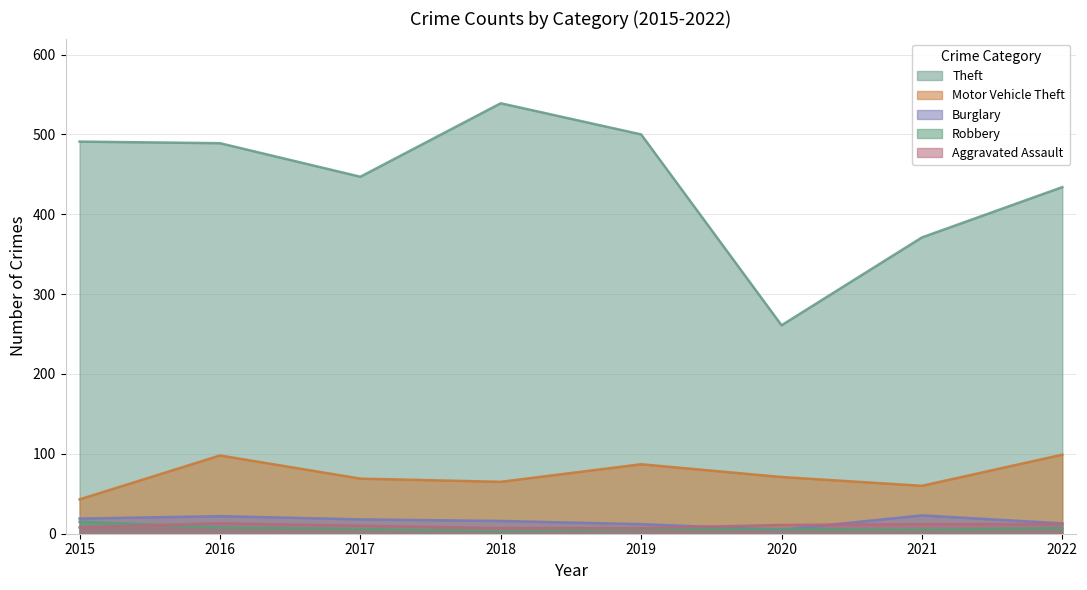

What are all the series names shown in the legend?

Theft, Motor Vehicle Theft, Burglary, Robbery, Aggravated Assault